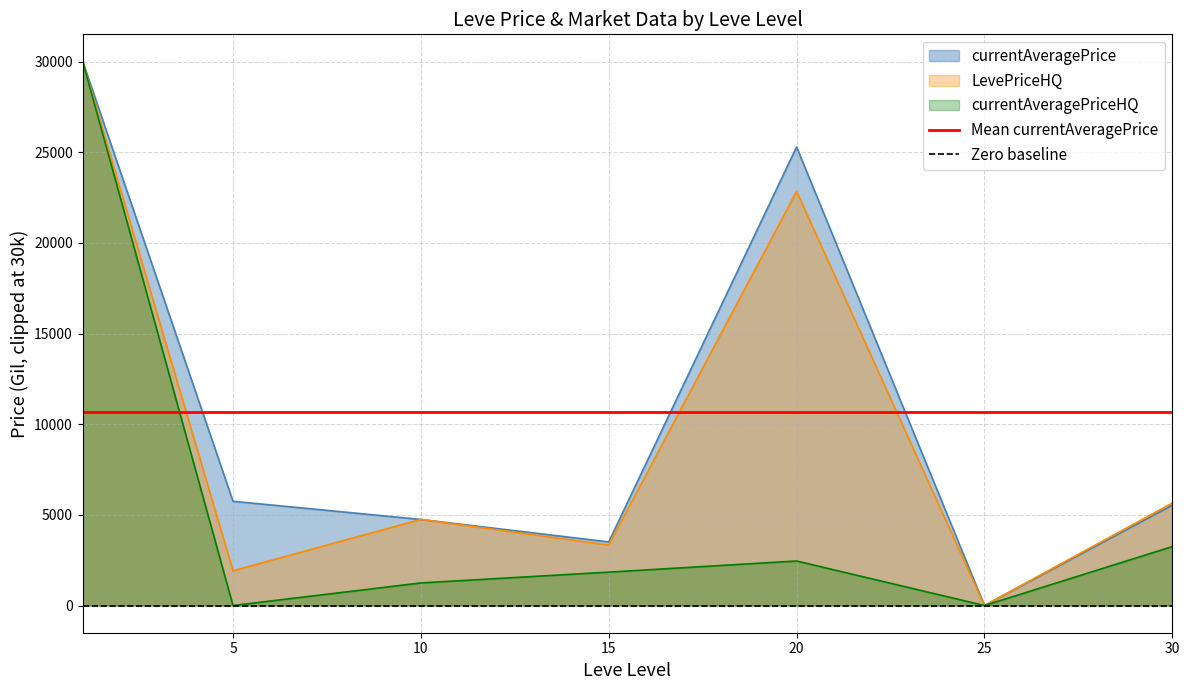

The value of currentAveragePriceHQ at 30 is 3250.0. True or false?

True